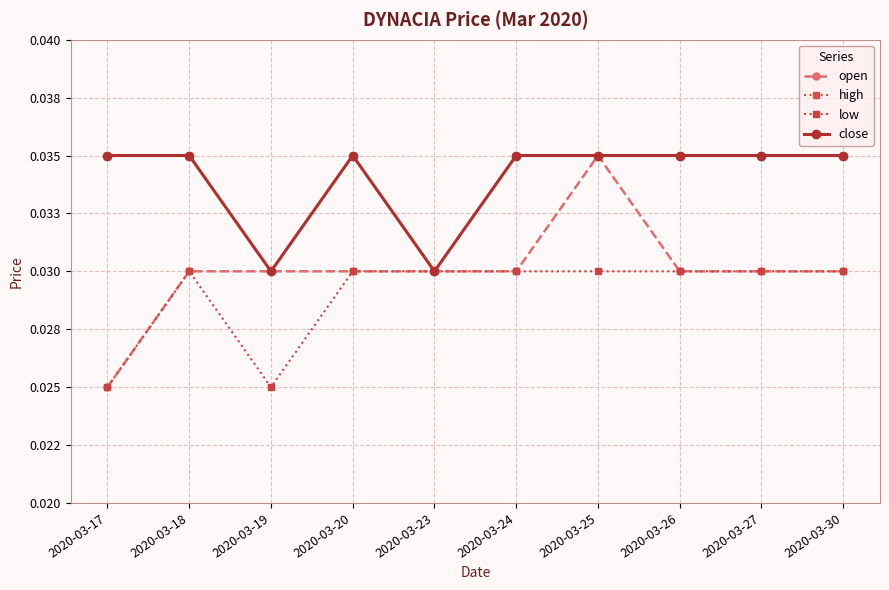

Is it true that open equals 0.0 at 2020-03-27?

False